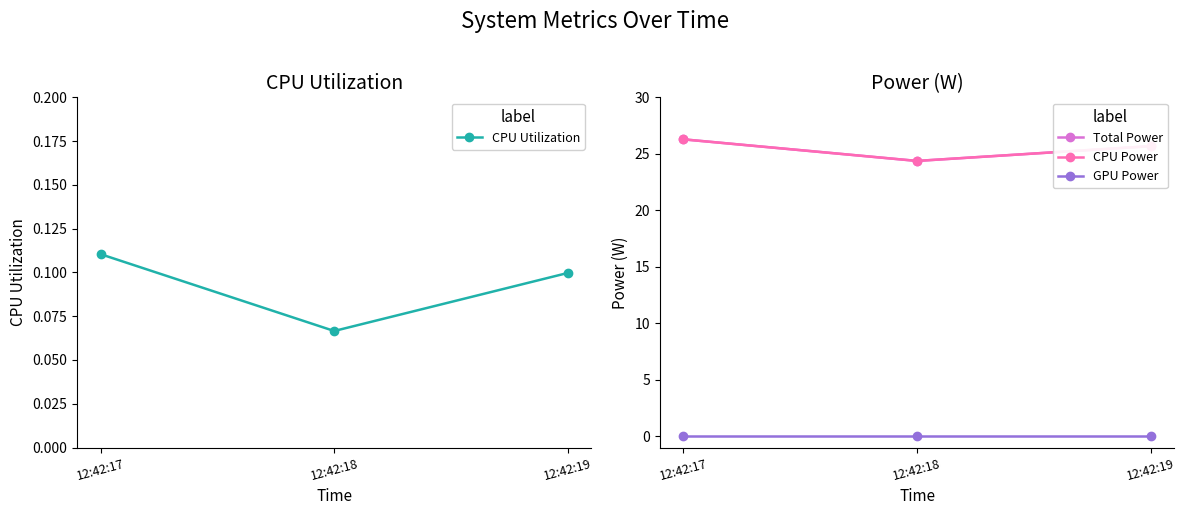

Is the value of Total Power at 12:42:19 greater than the value of GPU Power at 12:42:19?

Yes